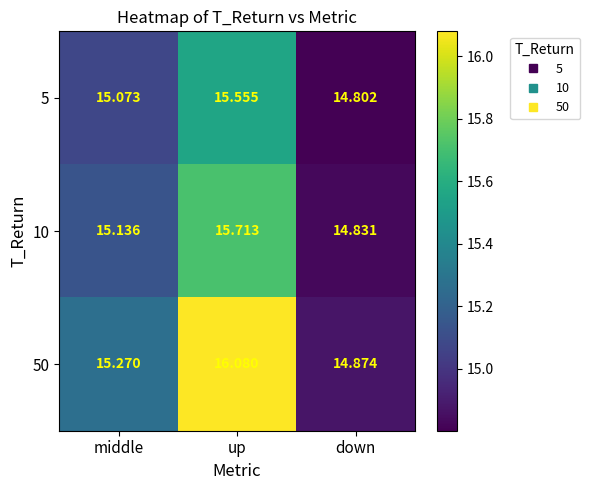

At which label does 10 first exceed 15?

middle